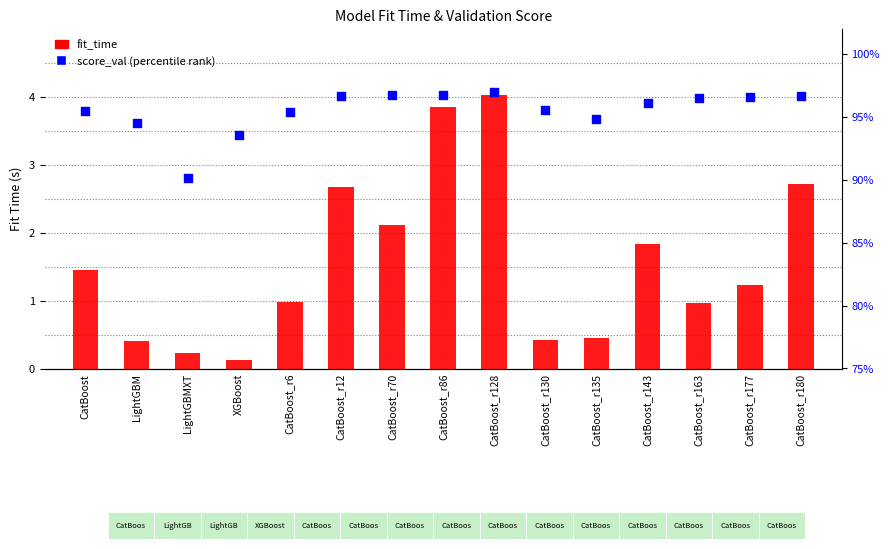

Which series has the largest total across all categories?

fit_time